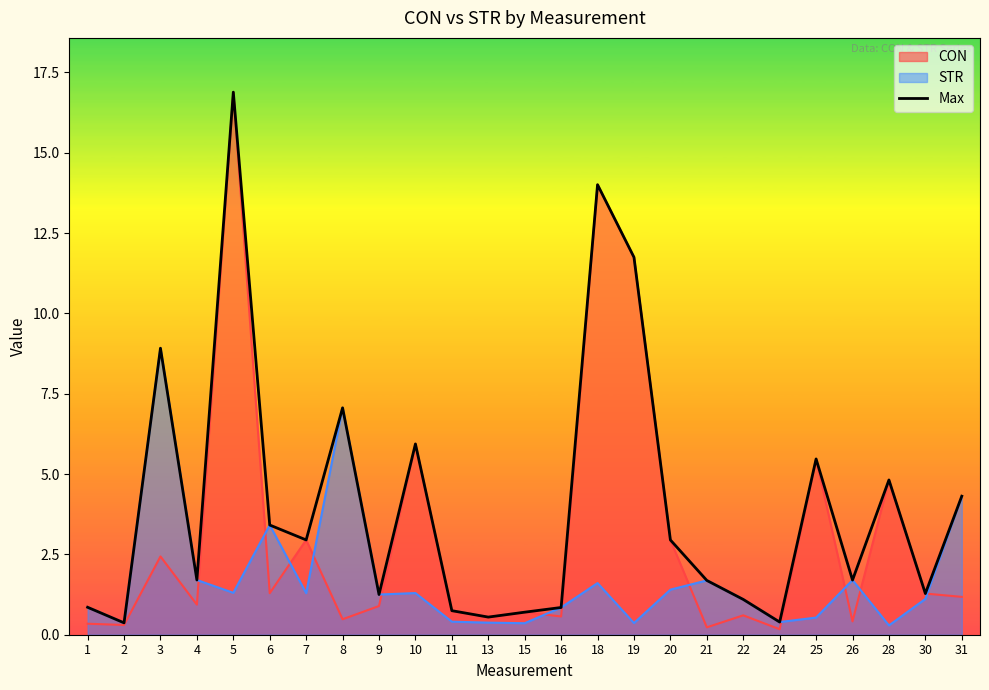

How many lines are shown in the chart?

3